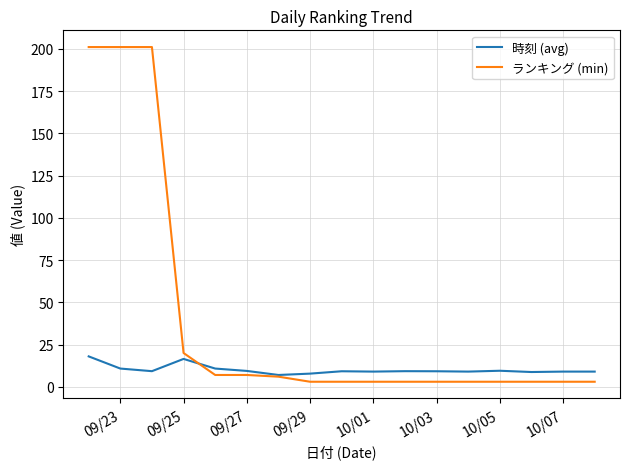

Which series has the largest total across all categories?

ランキング (min)